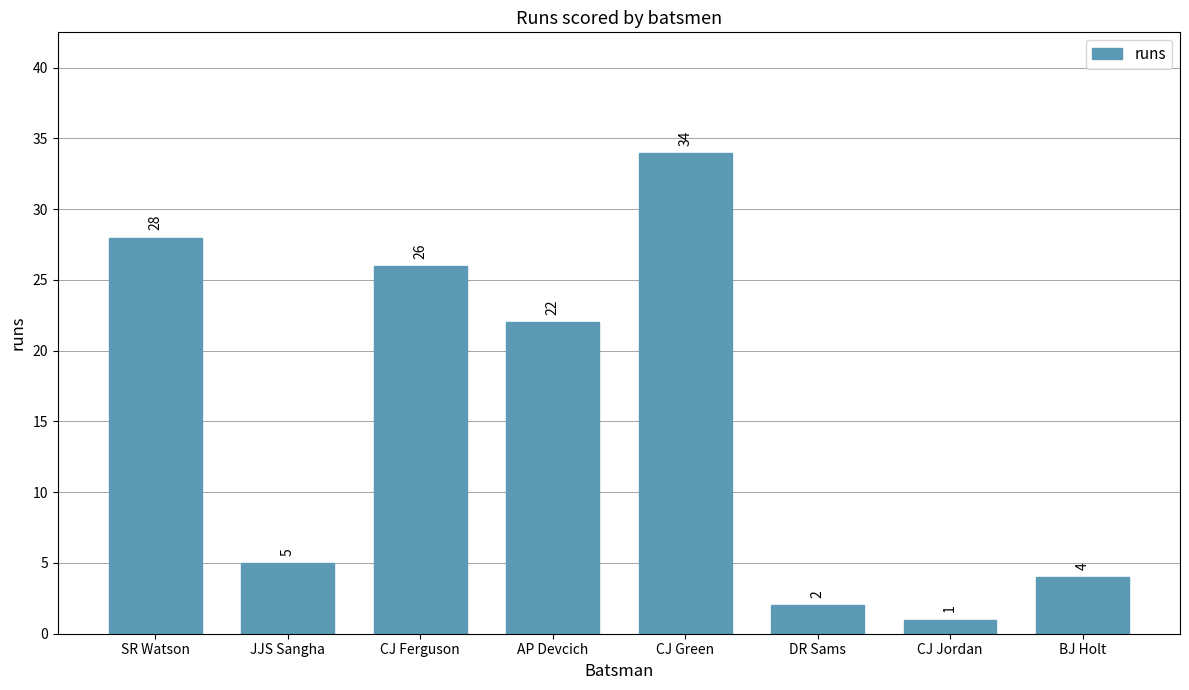

Does the chart contain any negative values?

No